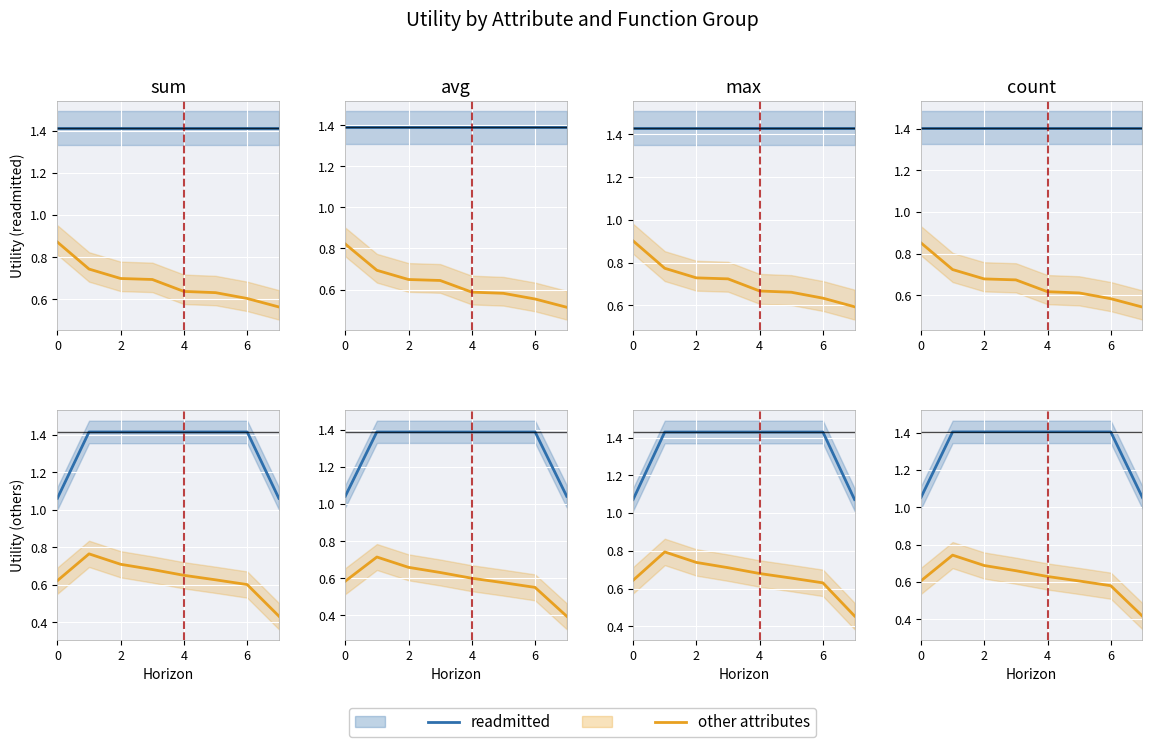

True or false: readmitted has a value of 0.9 at 2.

False